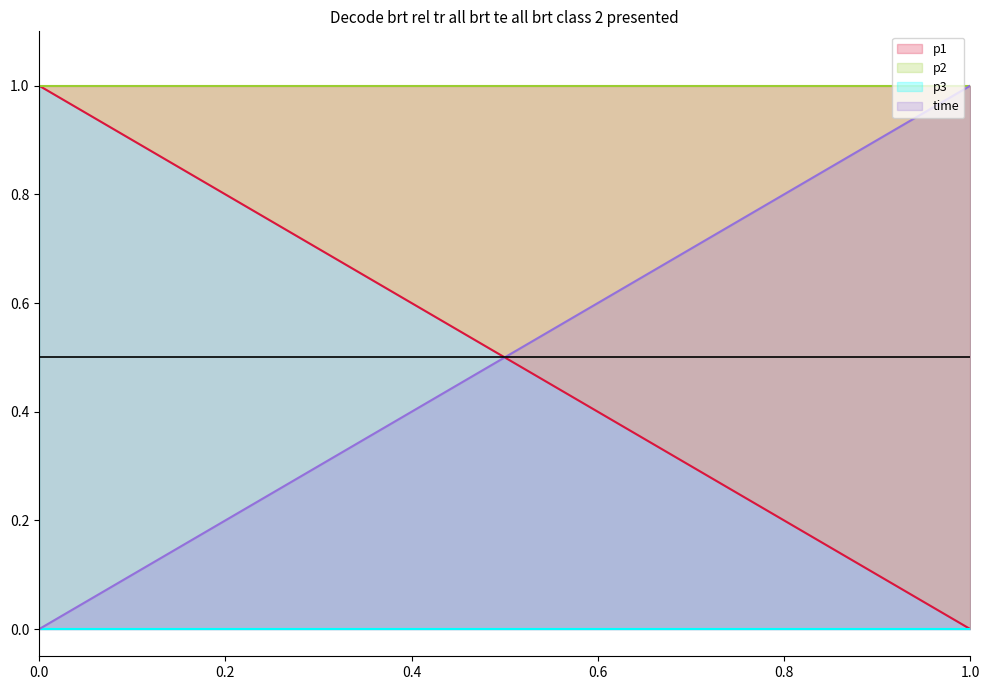

What is the difference between the maximum and second lowest values in the time series?

0.8